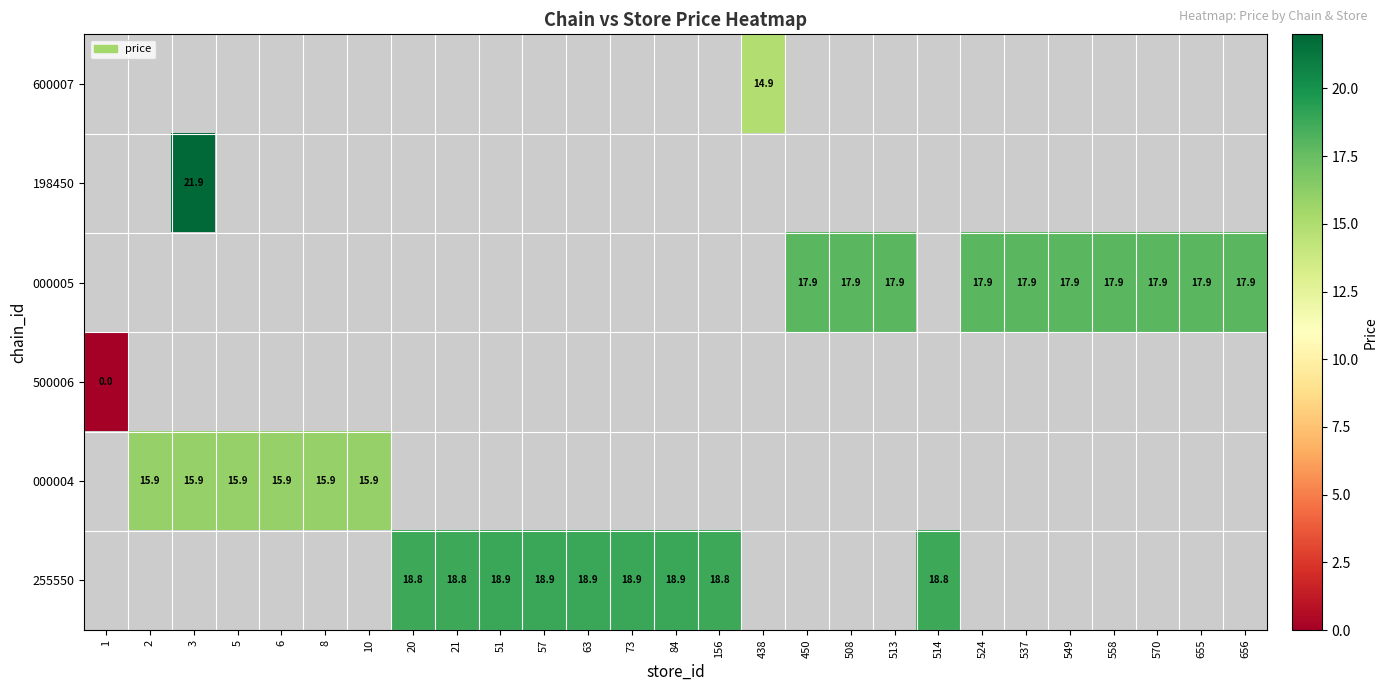

The value of 000004 at 5 is 15.9. True or false?

True